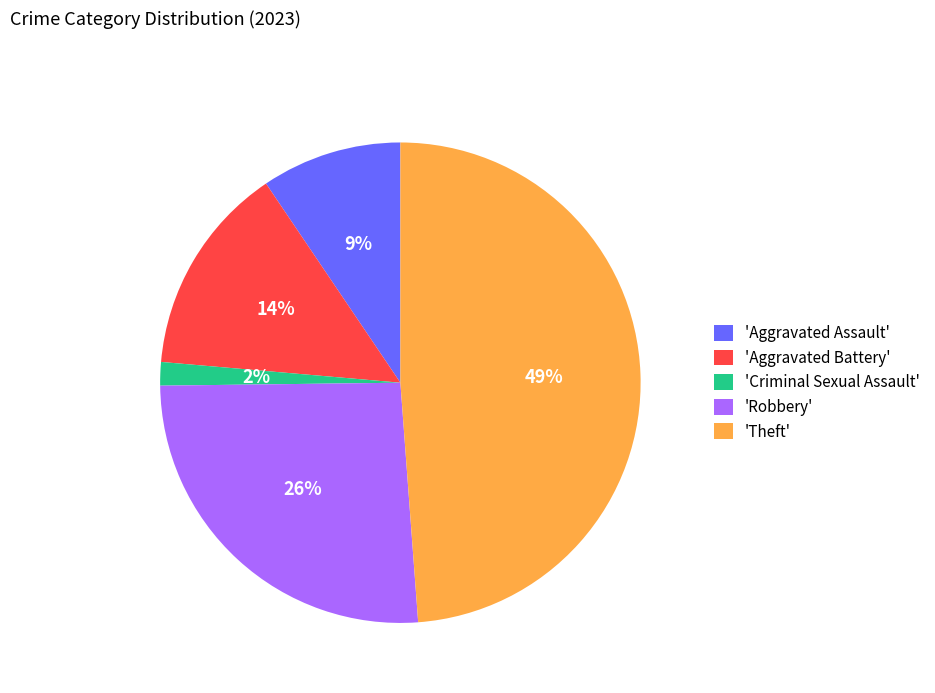

The 'Criminal Sexual Assault' slice represents 2% of the pie. True or false?

True